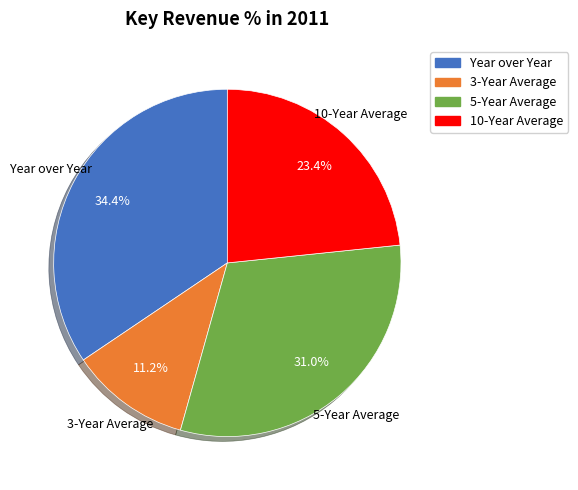

Between 10-Year Average and Year over Year, which is larger?

Year over Year